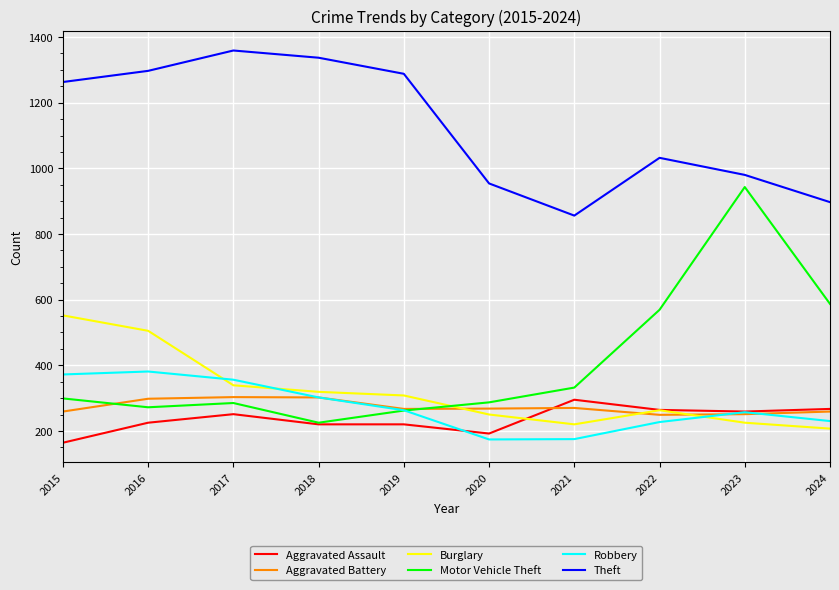

True or false: Aggravated Battery and Burglary intersect in this chart.

True